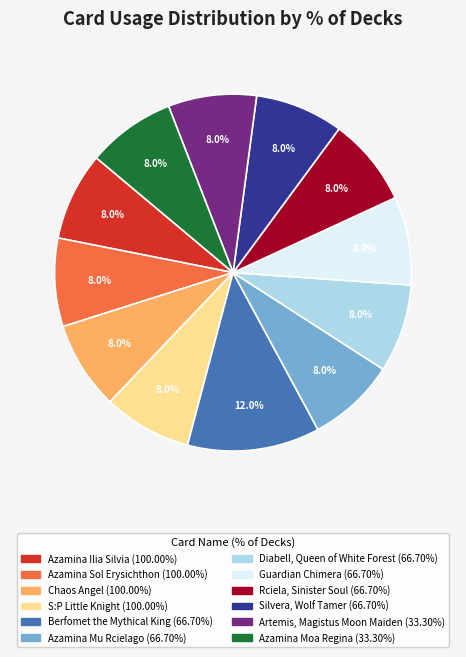

To the nearest percent, what is the difference between the largest and smallest slice percentages?

4%